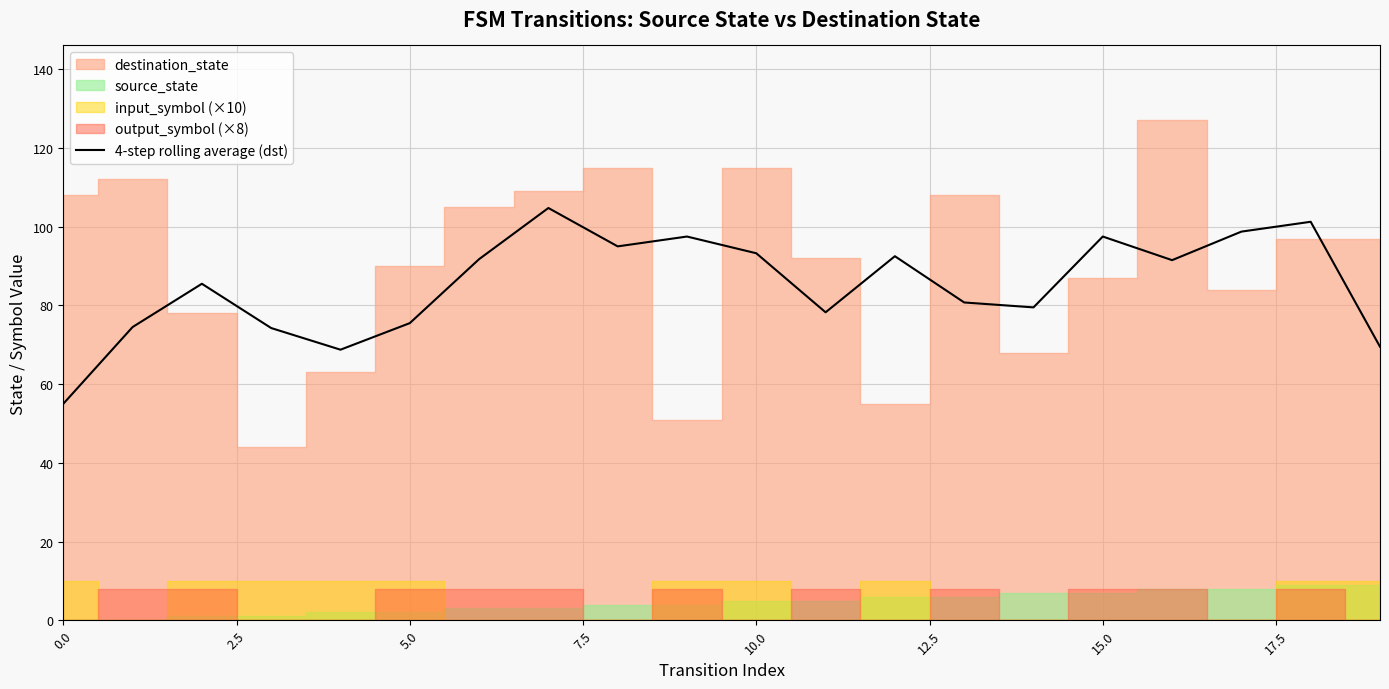

What is the difference between the values at 12 and 11?

14.2